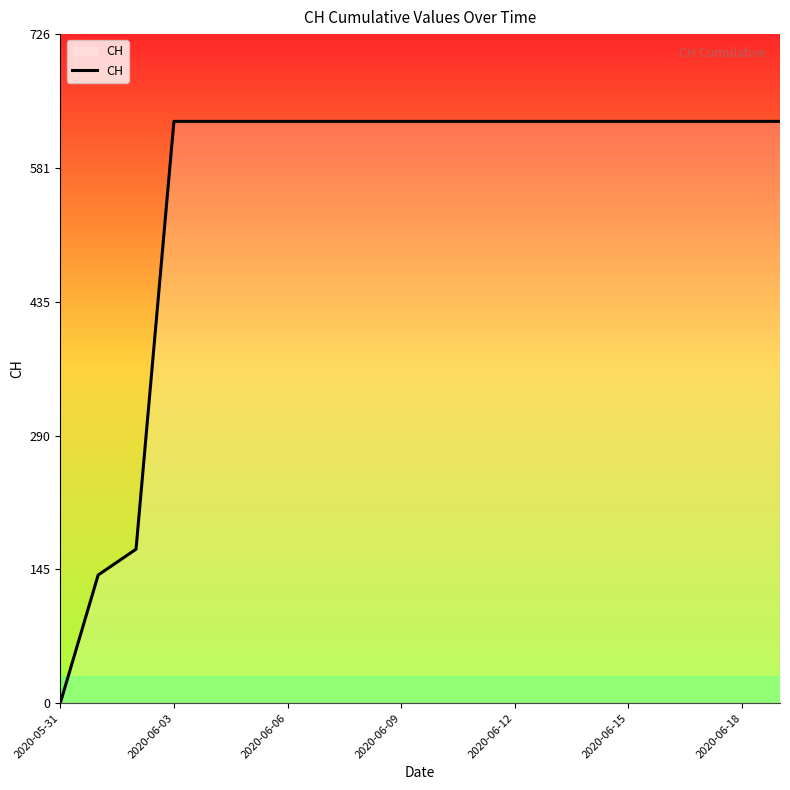

The value at 2020-05-31 is 0. True or false?

True